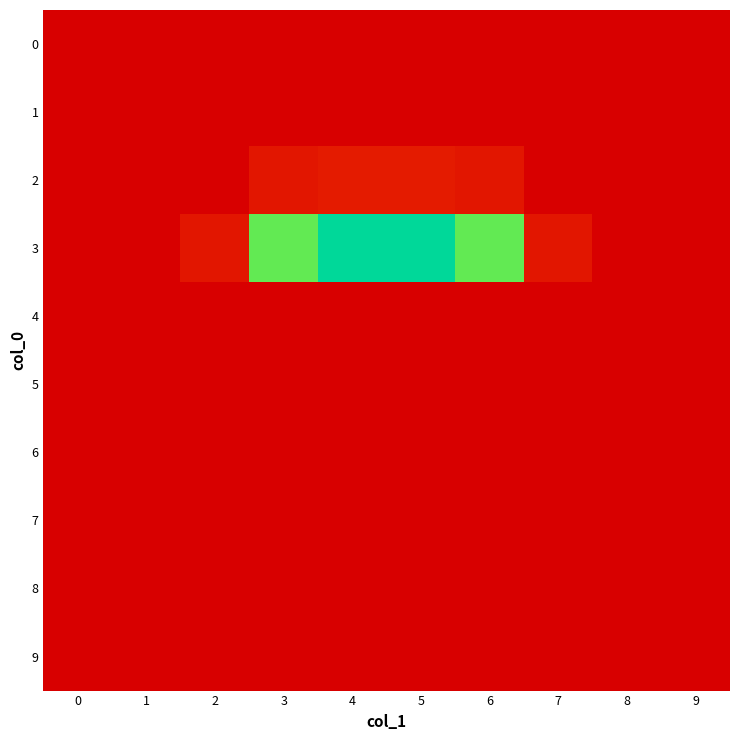

Reading left to right, transcribe all the data shown in this chart.

0: 0=0.0	1=0.0	2=0.0	3=0.0	4=0.0	5=0.0	6=0.0	7=0.0	8=0.0	9=0.0
1: 0=0.0	1=0.0	2=0.0	3=0.0	4=0.0	5=0.0	6=0.0	7=0.0	8=0.0	9=0.0
2: 0=0.0	1=0.0	2=0.0	3=0.0	4=0.0	5=0.0	6=0.0	7=0.0	8=0.0	9=0.0
3: 0=0.0	1=0.0	2=0.0	3=0.1	4=0.2	5=0.2	6=0.1	7=0.0	8=0.0	9=0.0
4: 0=0.0	1=0.0	2=0.0	3=0.0	4=0.0	5=0.0	6=0.0	7=0.0	8=0.0	9=0.0
5: 0=0.0	1=0.0	2=0.0	3=0.0	4=0.0	5=0.0	6=0.0	7=0.0	8=0.0	9=0.0
6: 0=0.0	1=0.0	2=0.0	3=0.0	4=0.0	5=0.0	6=0.0	7=0.0	8=0.0	9=0.0
7: 0=0.0	1=0.0	2=0.0	3=0.0	4=0.0	5=0.0	6=0.0	7=0.0	8=0.0	9=0.0
8: 0=0.0	1=0.0	2=0.0	3=0.0	4=0.0	5=0.0	6=0.0	7=0.0	8=0.0	9=0.0
9: 0=0.0	1=0.0	2=0.0	3=0.0	4=0.0	5=0.0	6=0.0	7=0.0	8=0.0	9=0.0